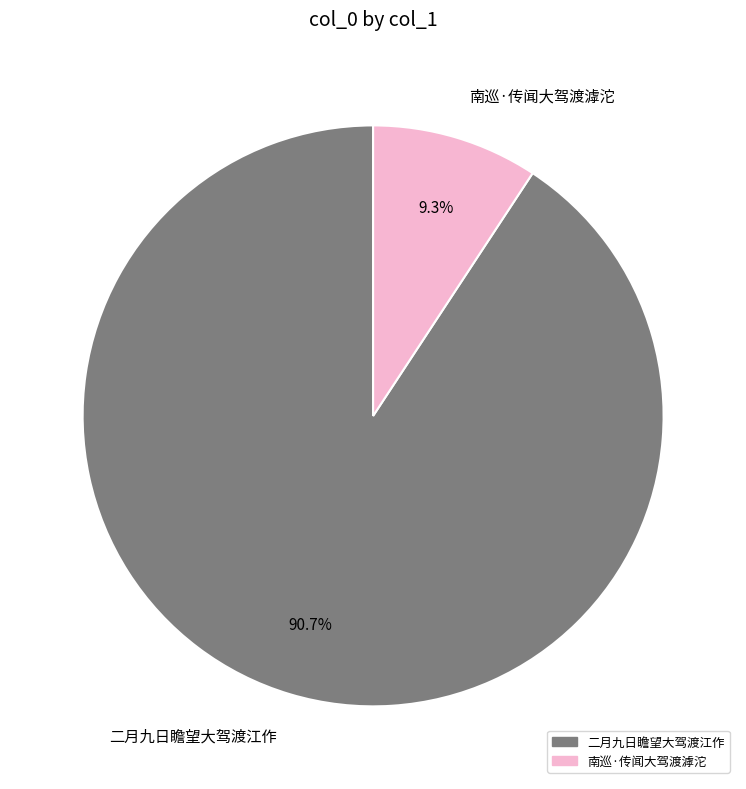

What percentage do 南巡·传闻大驾渡滹沱 and 二月九日瞻望大驾渡江作 together represent?

100.0%